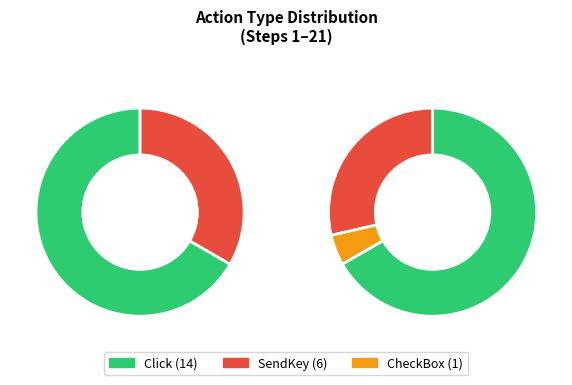

Which slice is the smallest?

CheckBox